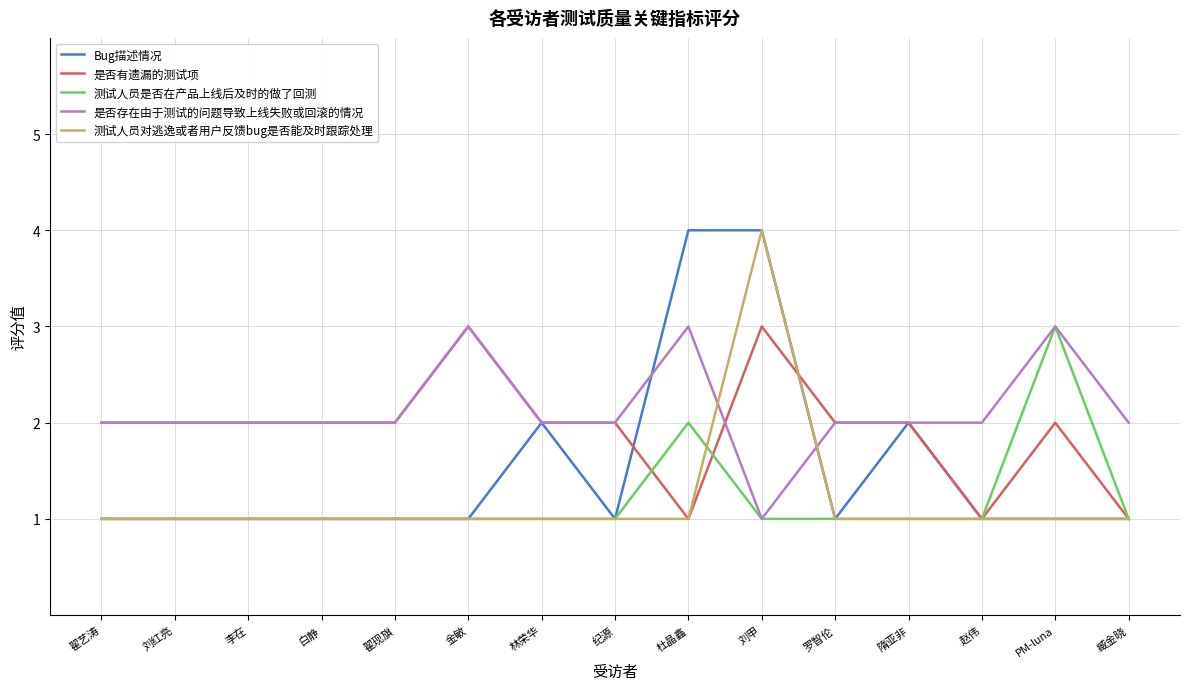

Between 白静 and 赵伟, which series saw the biggest shift?

是否有遗漏的测试项